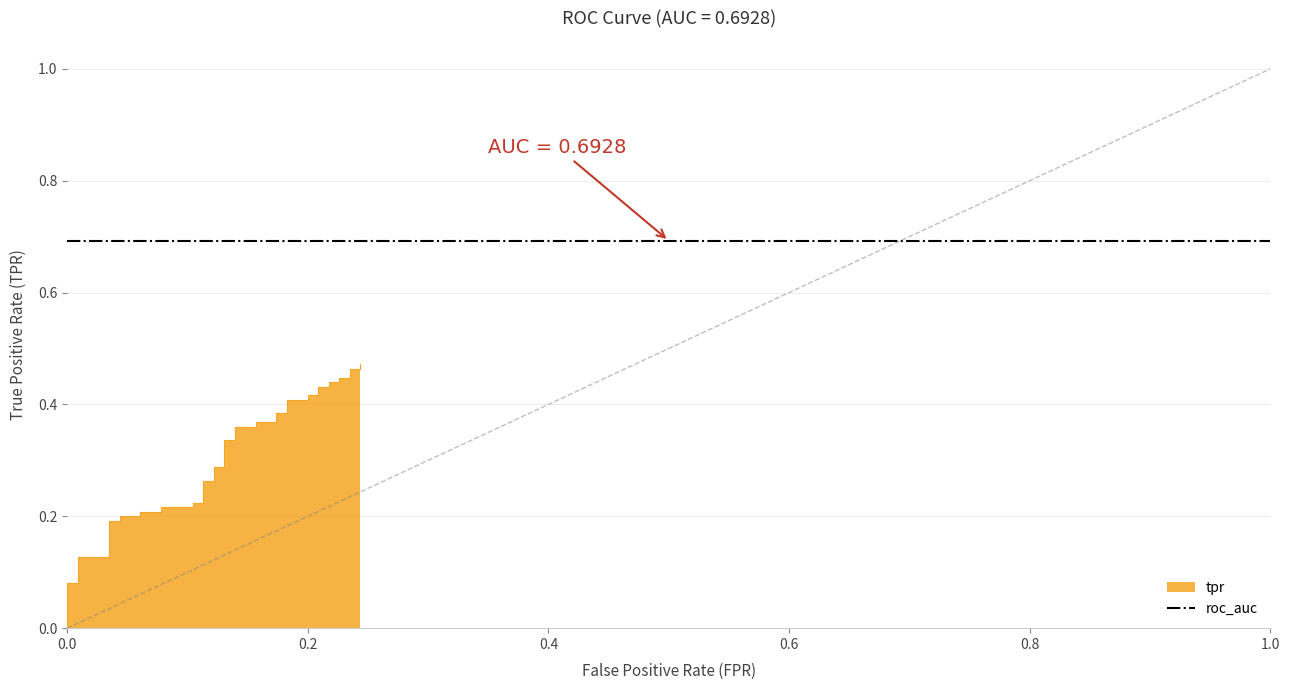

Reading left to right, what are all the values shown in this chart?

0.0	0.1	0.1	0.1	0.1	0.2	0.2	0.2	0.2	0.2	0.2	0.2	0.2	0.2	0.2	0.3	0.3	0.3	0.3	0.3	0.3	0.4	0.4	0.4	0.4	0.4	0.4	0.4	0.4	0.4	0.4	0.4	0.4	0.4	0.4	0.4	0.4	0.5	0.5	0.5